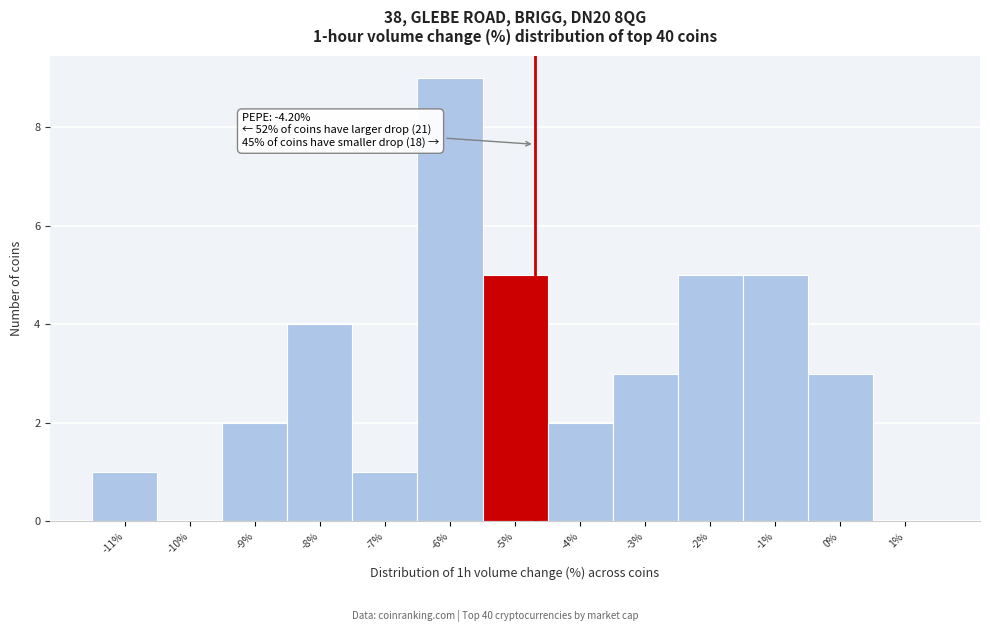

Reading left to right, list all the values displayed in this chart.

-11%=1	-10%=0	-9%=2	-8%=4	-7%=1	-6%=9	-5%=5	-4%=2	-3%=3	-2%=5	-1%=5	0%=3	1%=0